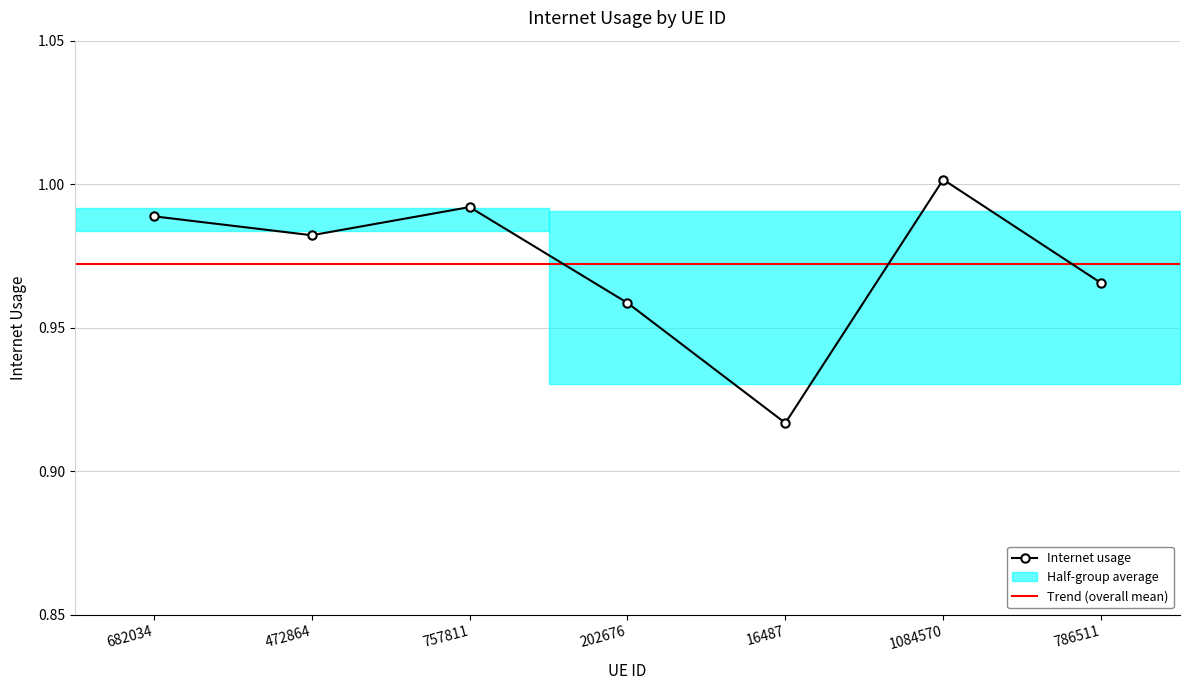

What is the label of the 1st point from the right?

786511